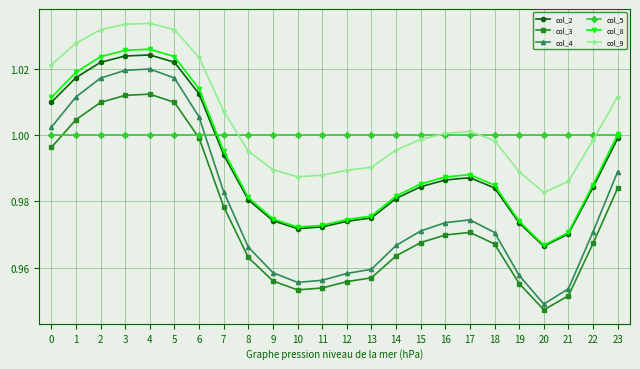

List the series in order of their peak value, lowest first.

col_5, col_3, col_4, col_2, col_8, col_9